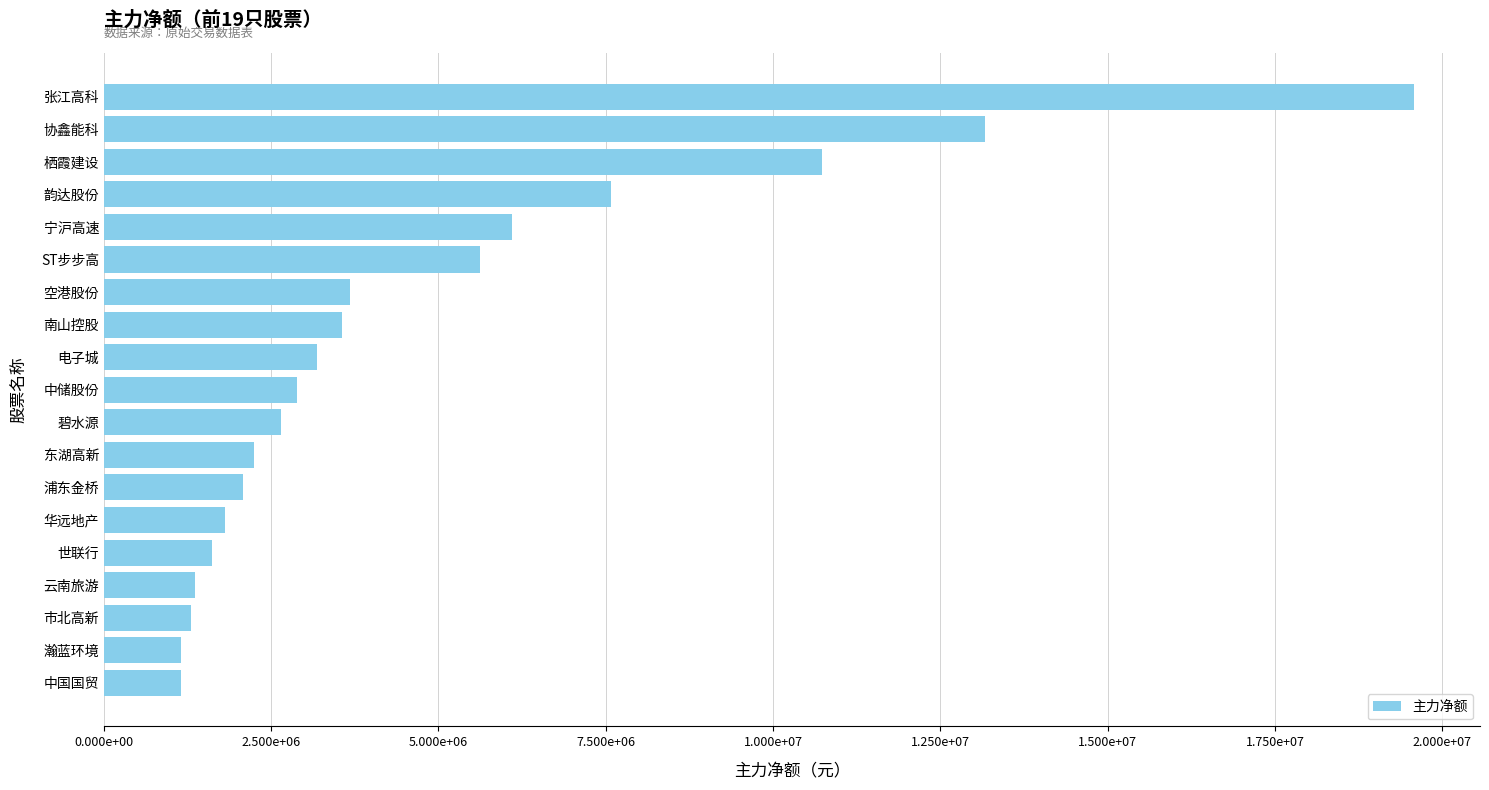

Does the chart contain any negative values?

No